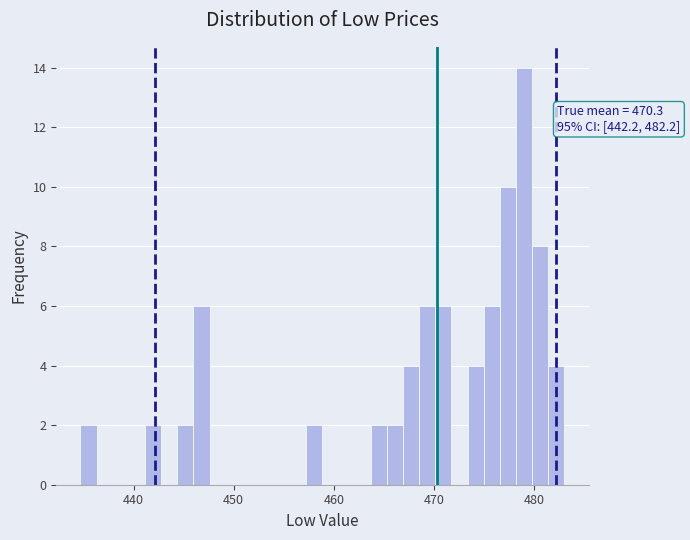

Around what value on the x-axis is the tallest bar? Give the approximate position of its centre, as read against the axis.

479